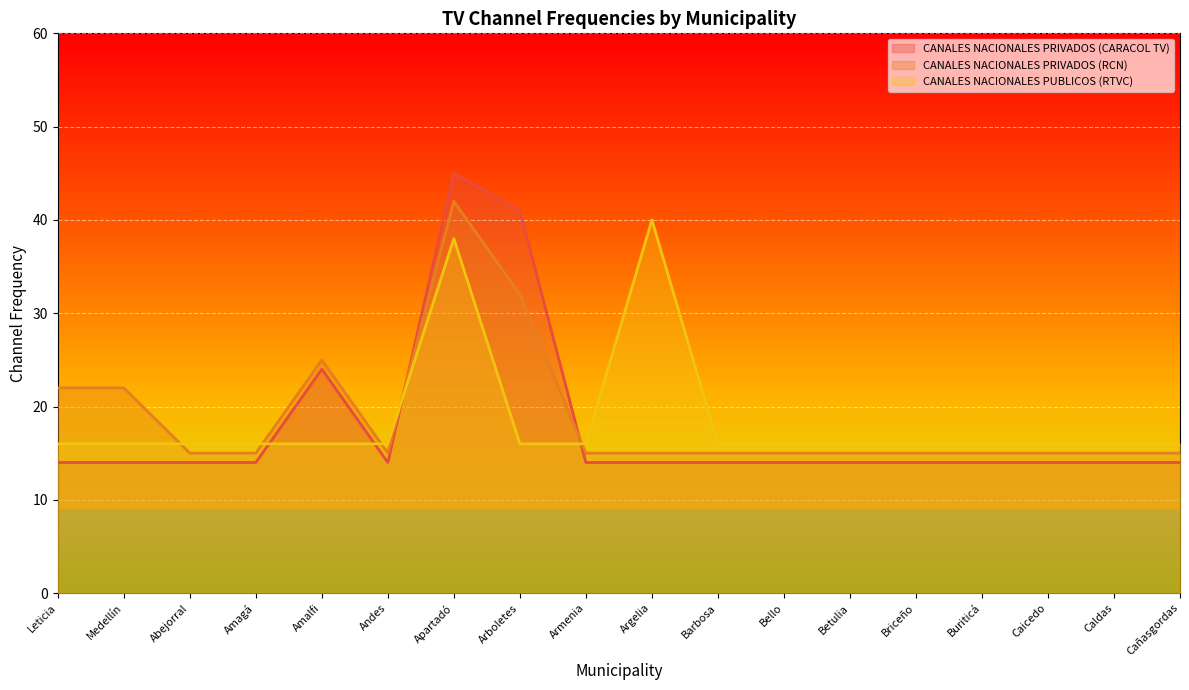

Between Andes and Caldas, which series saw the biggest shift?

CANALES NACIONALES PRIVADOS (CARACOL TV)